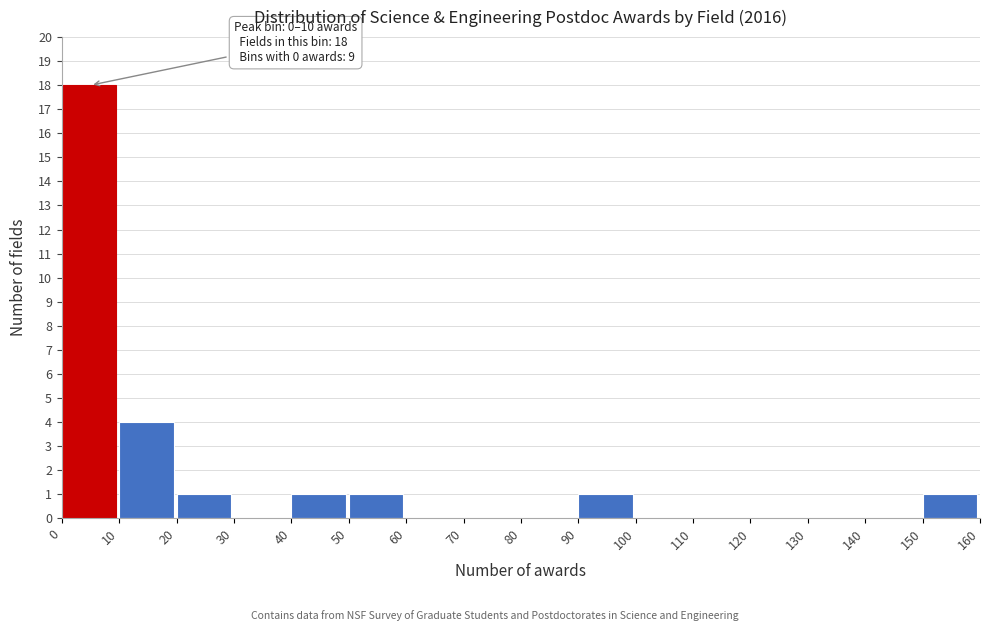

Which range on the x-axis has the tallest bar?

0 to 10